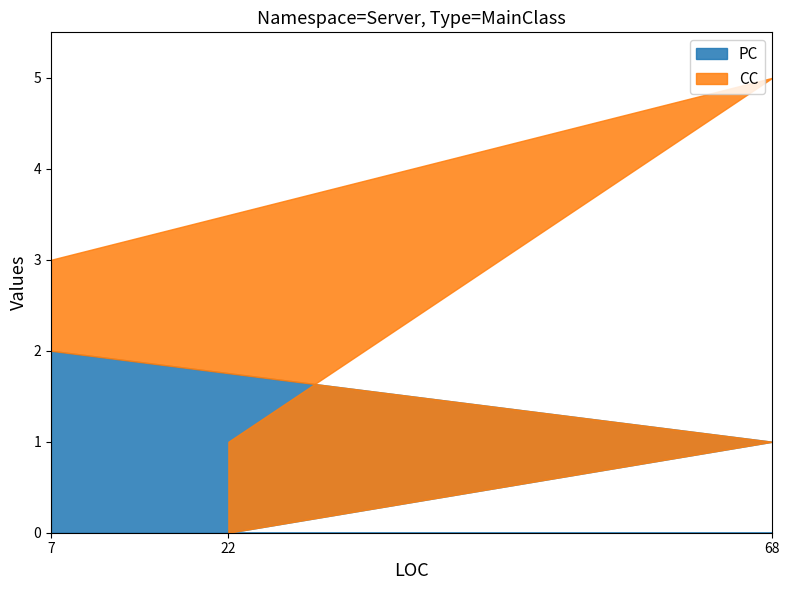

Is the value of PC at 7 greater than the value of CC at 22?

Yes